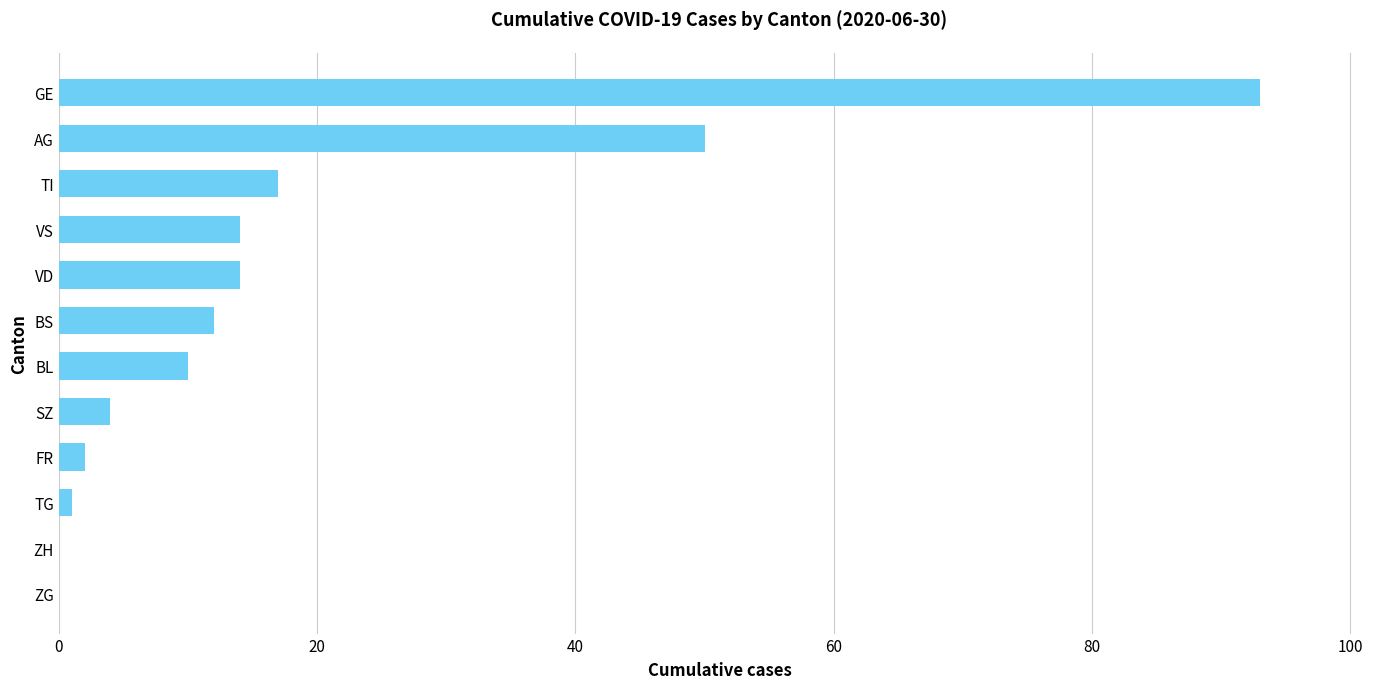

What is the maximum value shown in the chart?

93